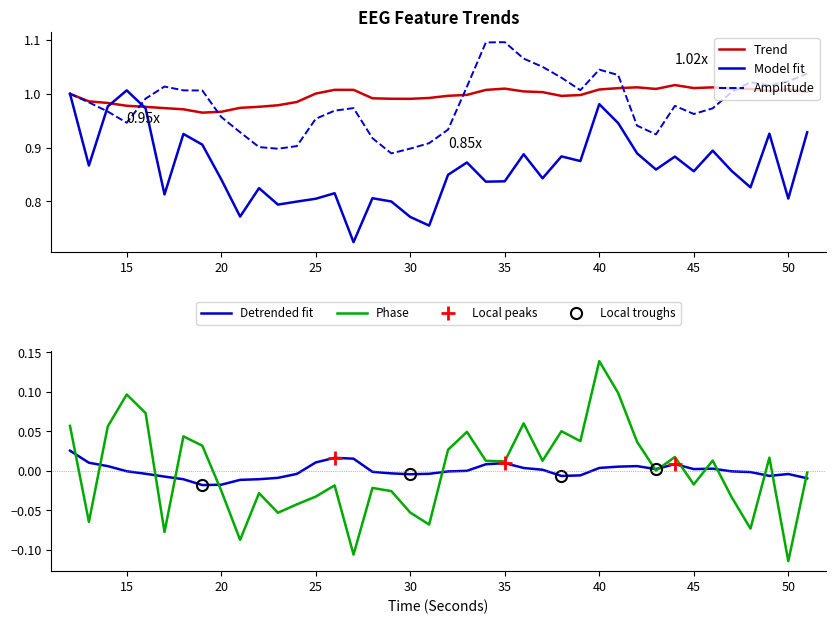

Reading left to right, what are all the values shown in this chart?

higuchi_fd_EEG: 1.0	1.0	1.0	1.0	1.0	1.0	1.0	1.0	1.0	1.0	1.0	1.0	1.0	1.0	1.0	1.0	1.0	1.0	1.0	1.0	1.0	1.0	1.0	1.0	1.0	1.0	1.0	1.0	1.0	1.0	1.0	1.0	1.0	1.0	1.0	1.0	1.0	1.0	1.0	1.0
katz_fd_EEG: 1.0	0.9	1.0	1.0	1.0	0.8	0.9	0.9	0.8	0.8	0.8	0.8	0.8	0.8	0.8	0.7	0.8	0.8	0.8	0.8	0.8	0.9	0.8	0.8	0.9	0.8	0.9	0.9	1.0	0.9	0.9	0.9	0.9	0.9	0.9	0.9	0.8	0.9	0.8	0.9
hjorthMobility_EEG: 1.0	1.0	1.0	0.9	1.0	1.0	1.0	1.0	1.0	0.9	0.9	0.9	0.9	1.0	1.0	1.0	0.9	0.9	0.9	0.9	0.9	1.0	1.1	1.1	1.1	1.1	1.0	1.0	1.0	1.0	0.9	0.9	1.0	1.0	1.0	1.0	1.0	1.0	1.0	1.0